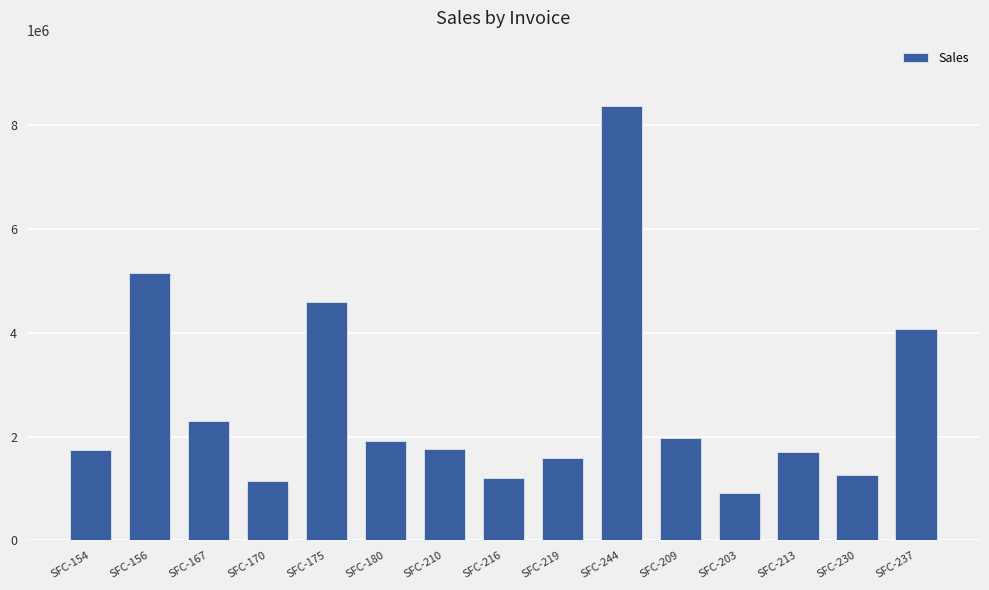

Read the value at SFC-210.

1757908